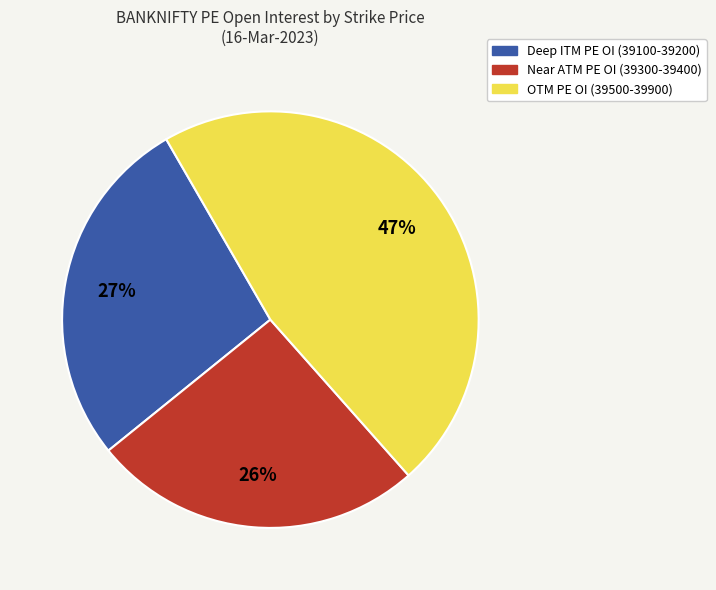

Is there a majority slice in this chart?

No